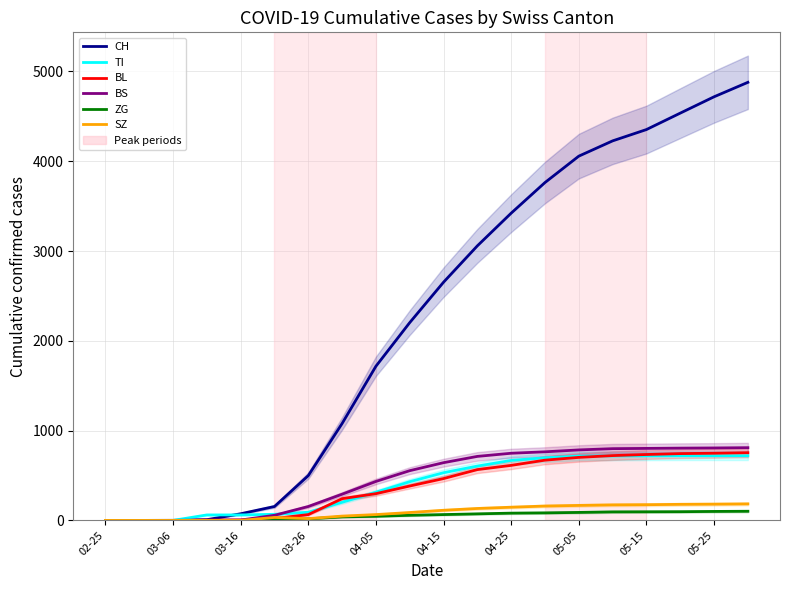

Between 04-05 and 03-26, which is larger?

04-05